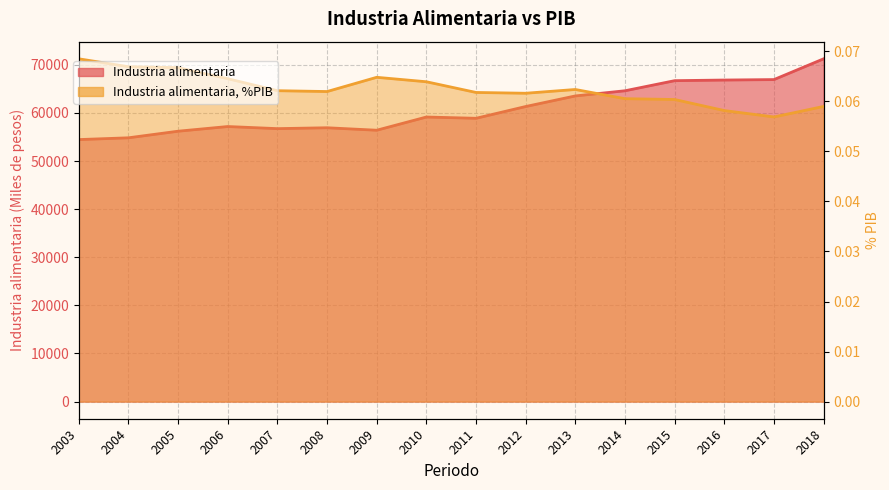

In Industria alimentaria, how many points are higher than both neighbors (excluding endpoints)?

3